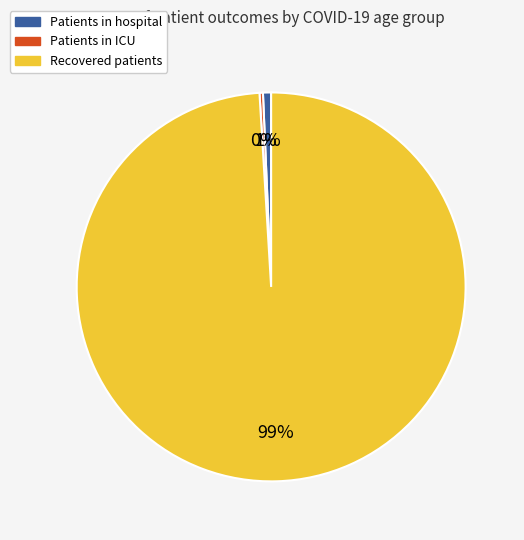

To the nearest percent, what is the average slice percentage?

33%